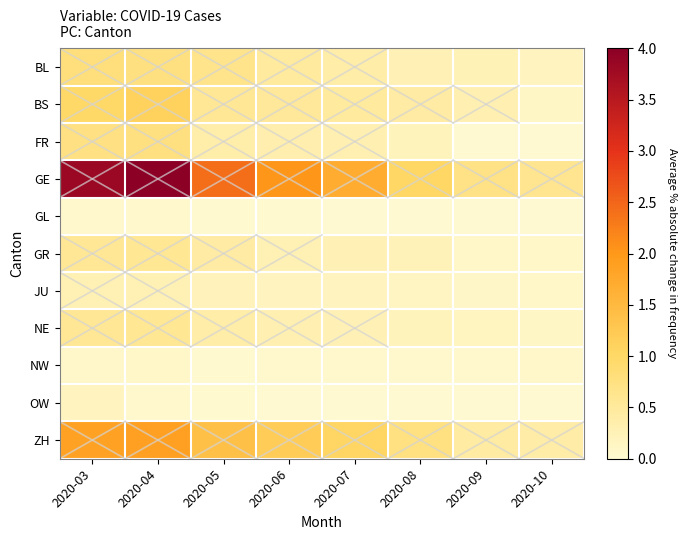

At 2020-08, list the series in order from largest to smallest.

GE, ZH, BS, BL, GR, NE, FR, JU, NW, GL, OW